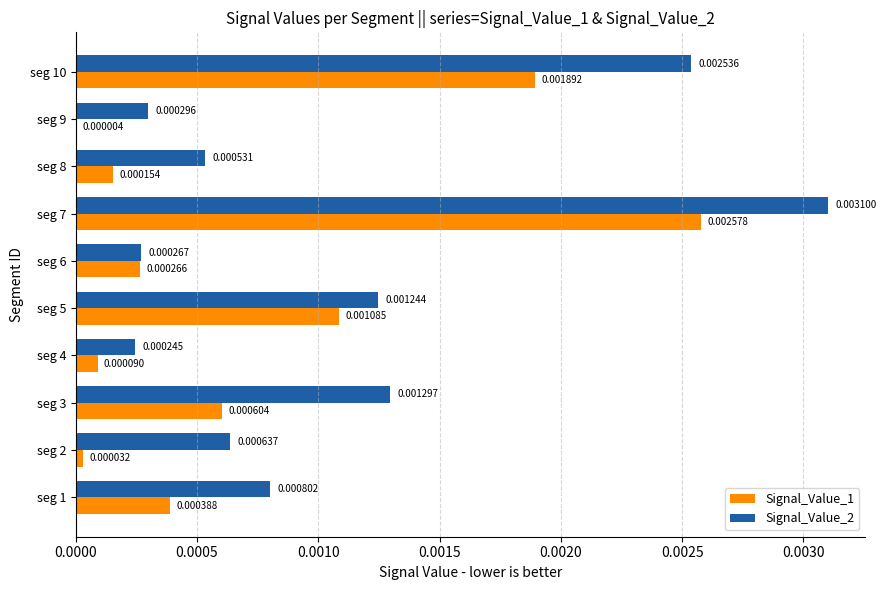

At which category is the sum across all series the highest?

seg 7